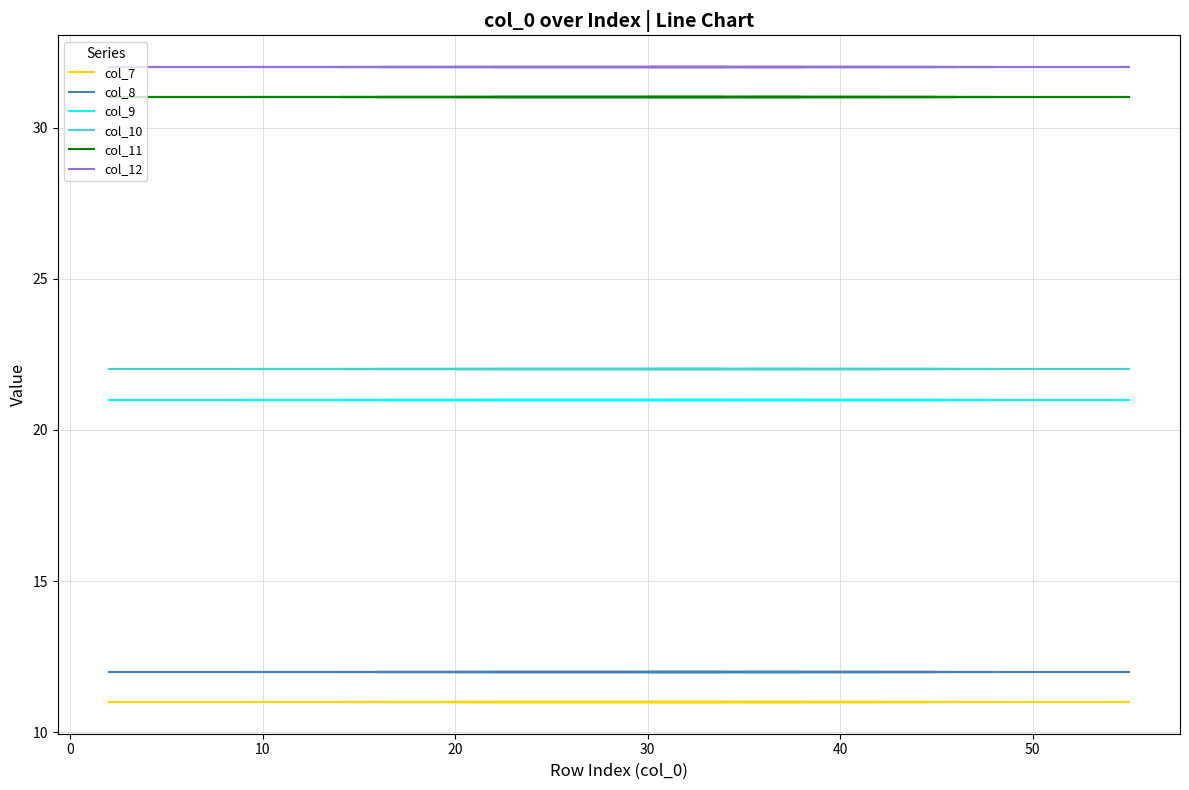

What is the lowest value of the col_12 series?

32